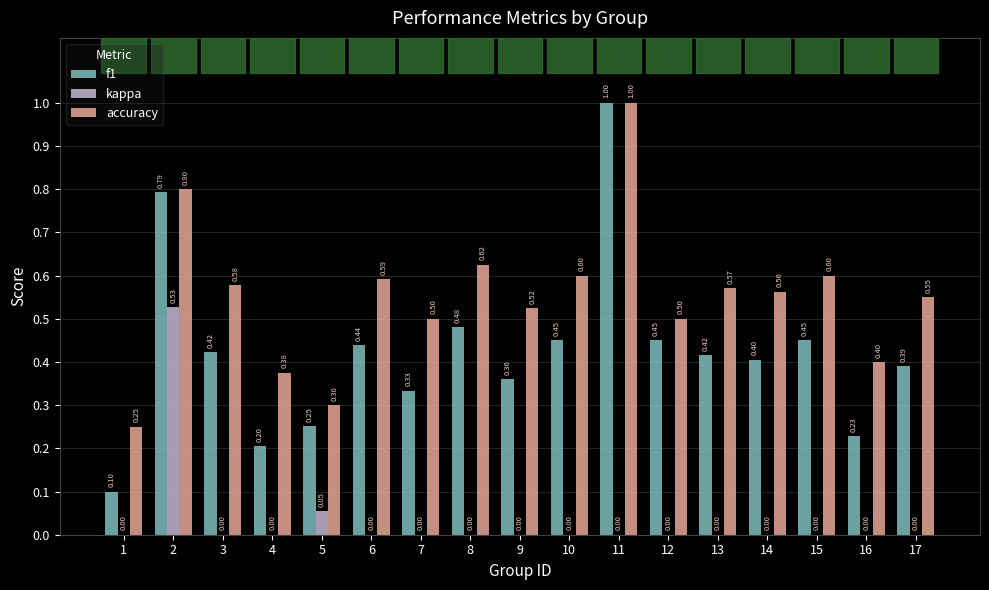

Which series changed the most between 3 and 7?

f1